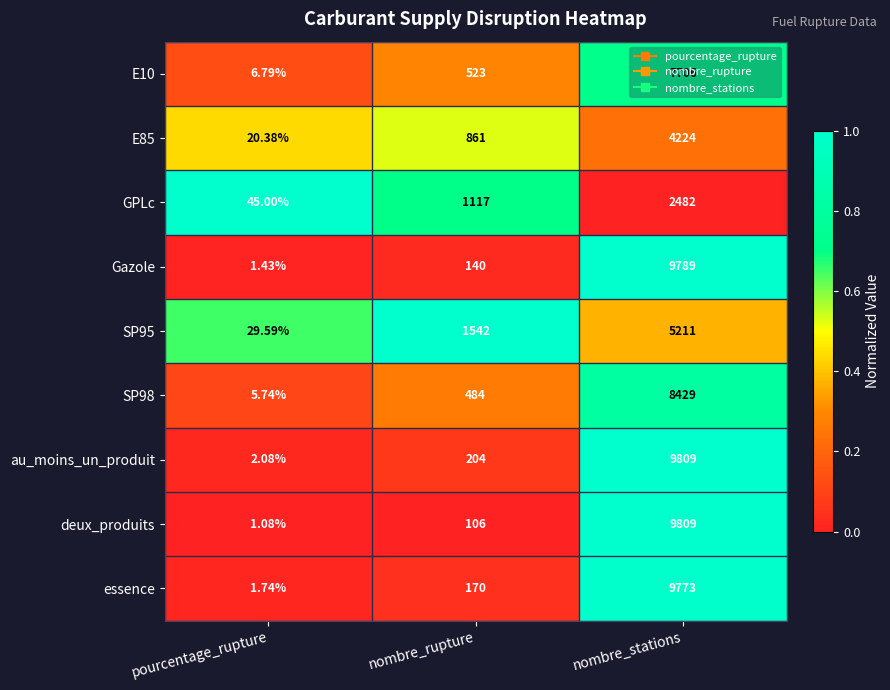

Which series has the largest total across all categories?

au_moins_un_produit